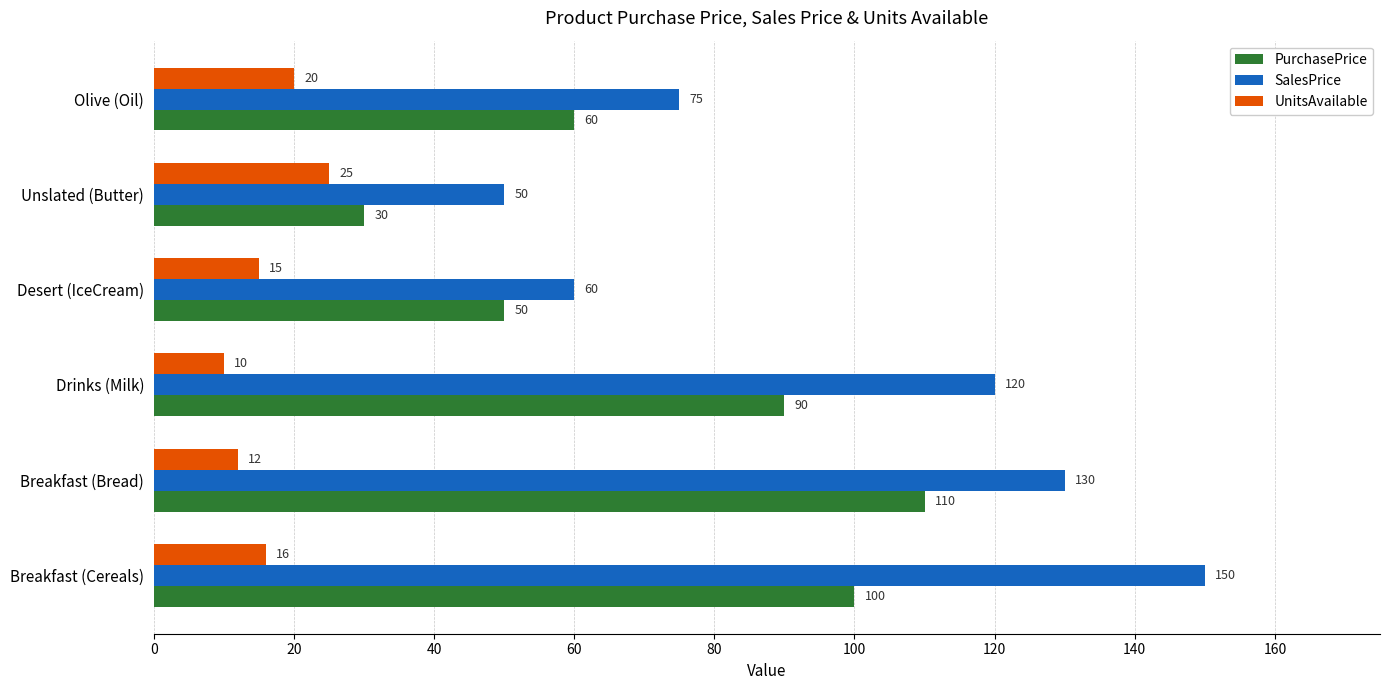

Which series has the largest total across all categories?

SalesPrice